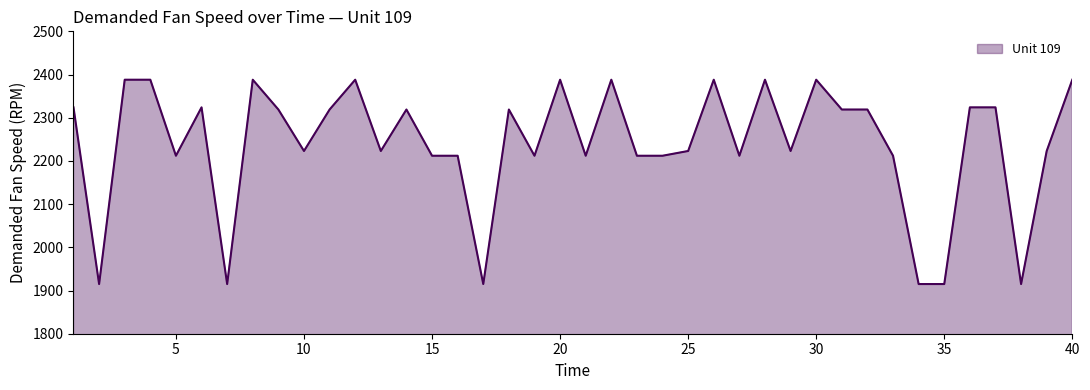

True or false: there are more than 2 points higher than both neighbors.

True